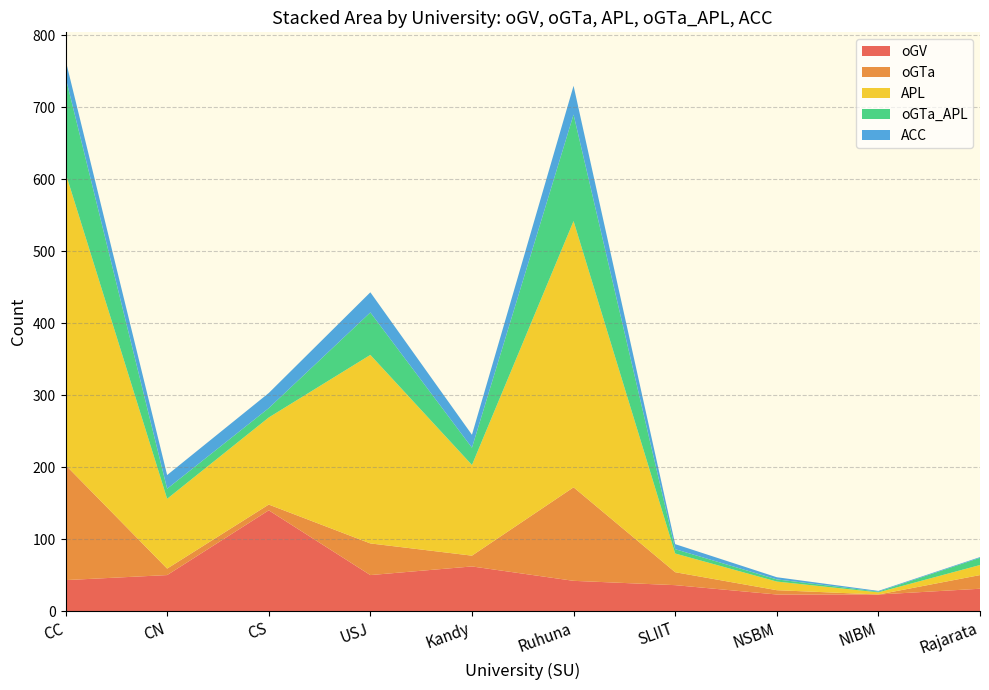

The oGV series shows 71 at CS. True or false?

False